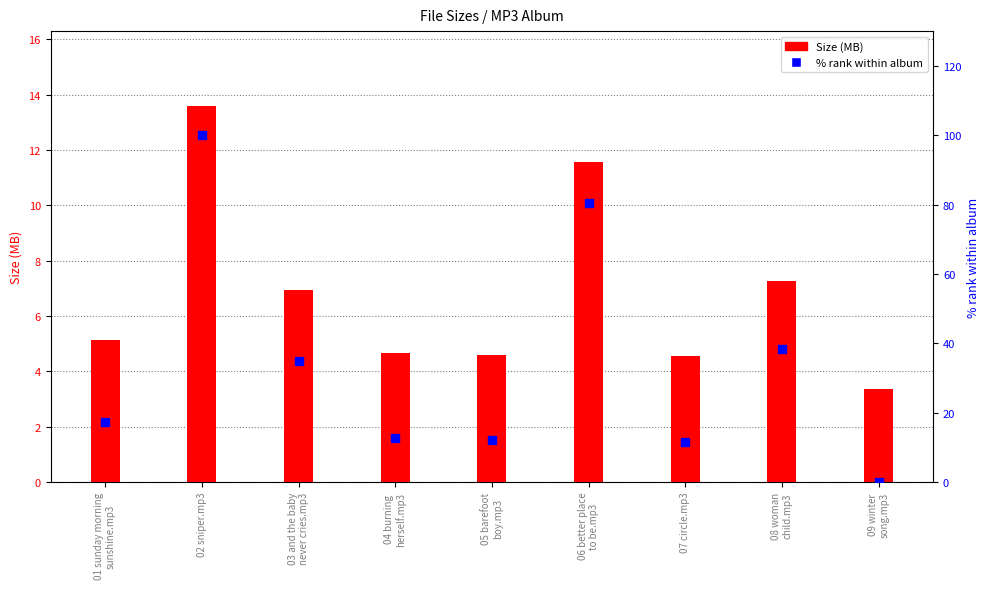

Which series has the largest total across all categories?

% rank within album